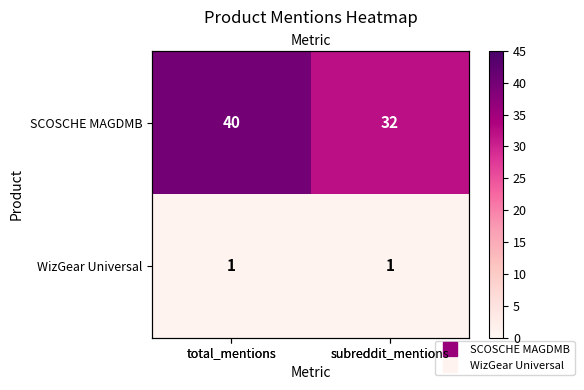

Which series has the widest spread of values?

SCOSCHE MAGDMB